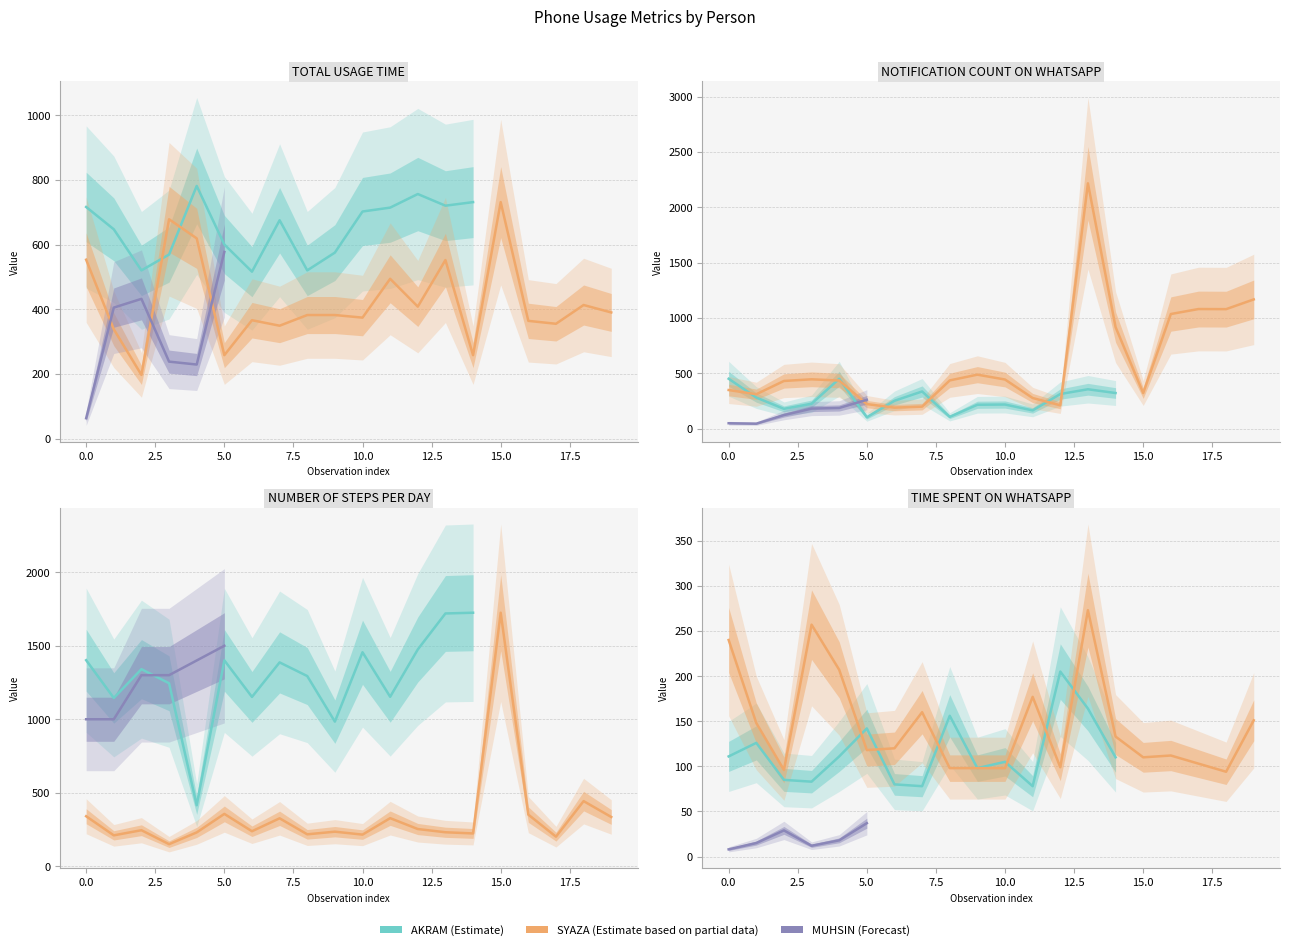

How many data points in TOTAL USAGE TIME are above 516?

19